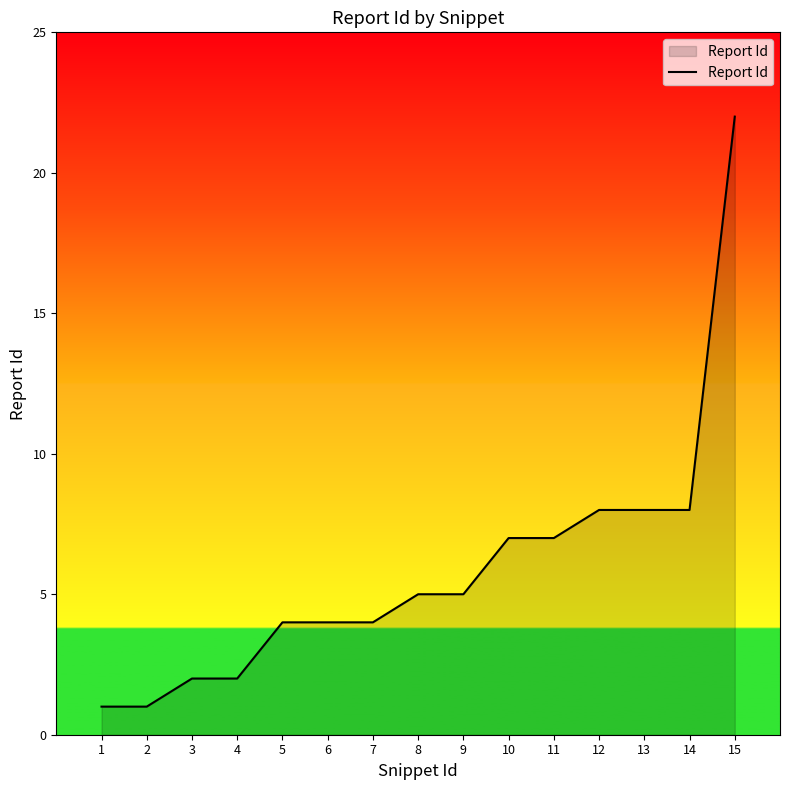

Does the chart display data point markers on the line(s)?

No